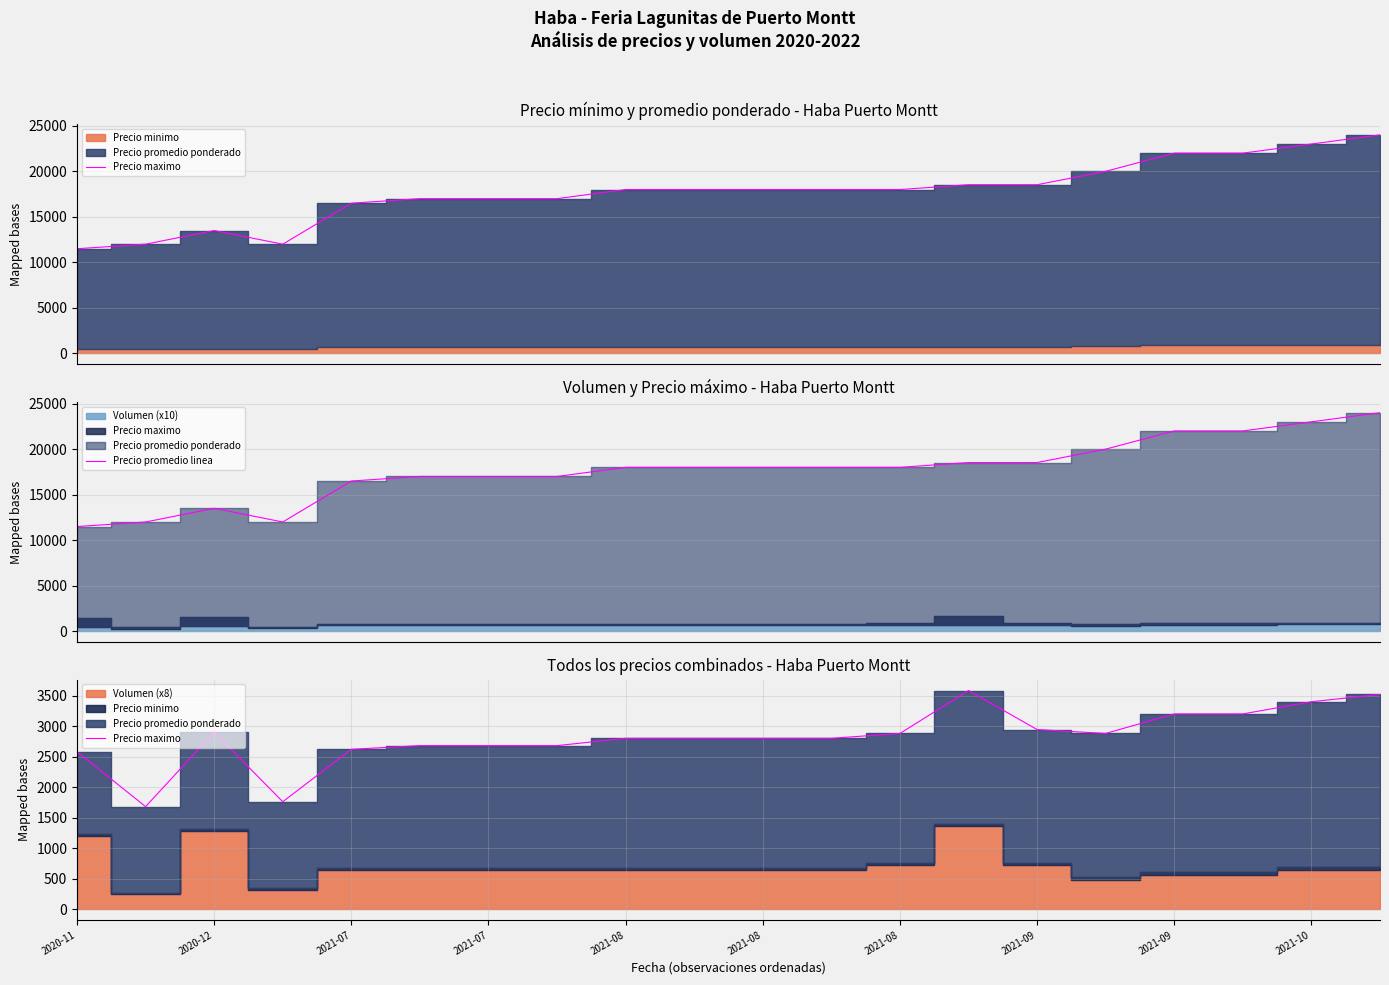

What is the highest value of the Precio promedio linea series?

24000